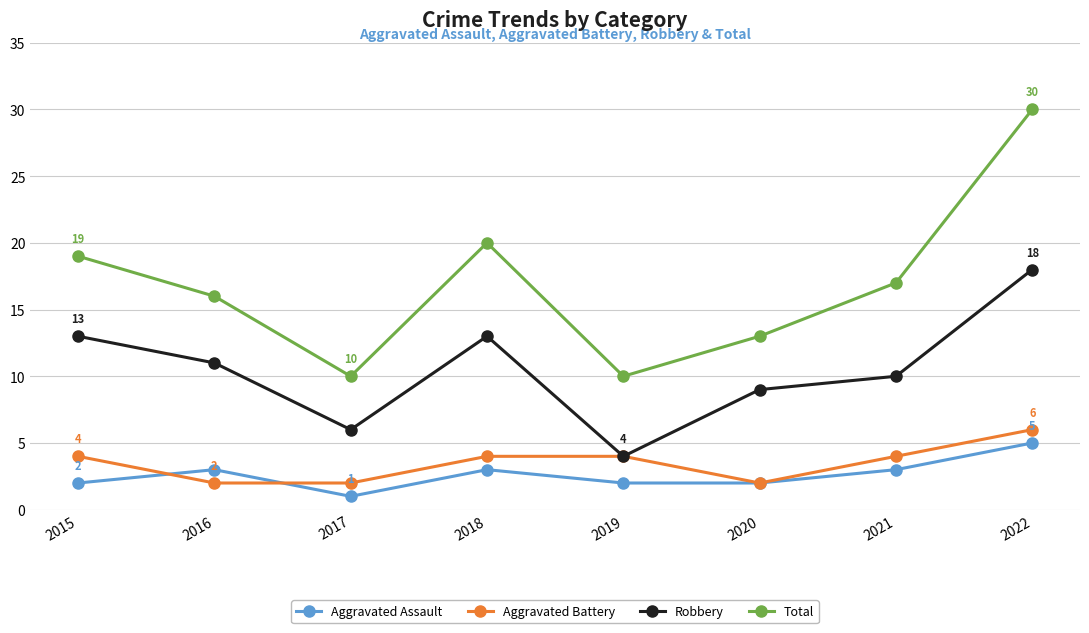

What are all the series names shown in the legend?

Aggravated Assault, Aggravated Battery, Robbery, Total